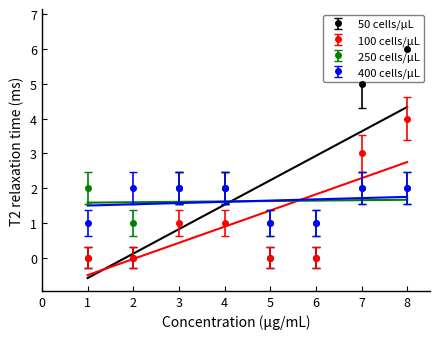

What is the difference between the highest and lowest values at 4?

1